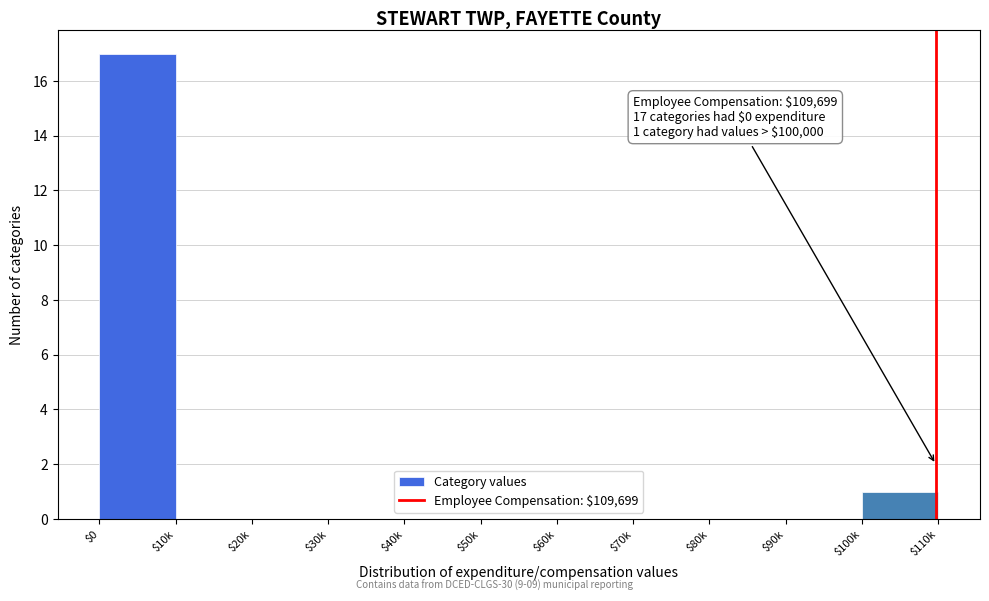

Where is the data nearest to the value 8?

$100k